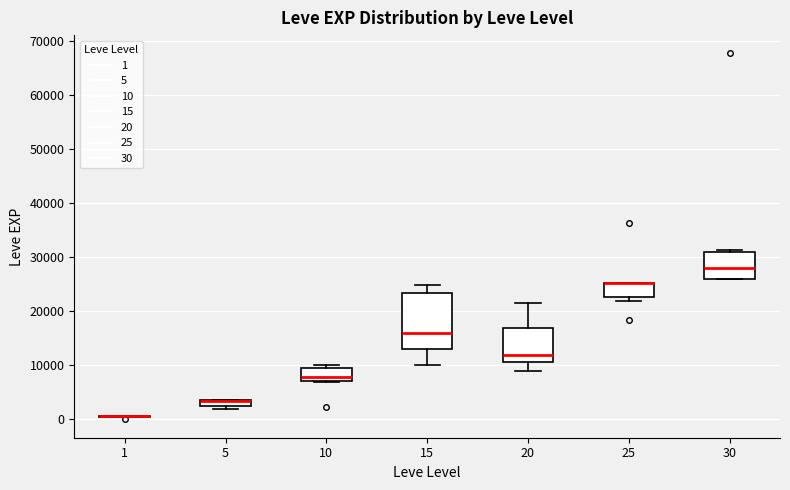

Where is the upper edge of the box at x = 25 on the y-axis? The values are not printed on the chart, so give them approximately, as read against the axis.

25000